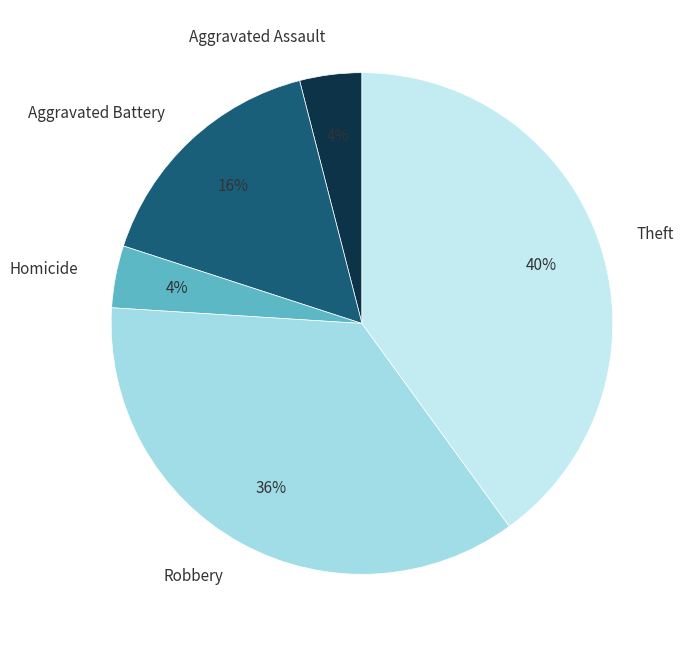

Which has a higher value, Robbery or Homicide?

Robbery